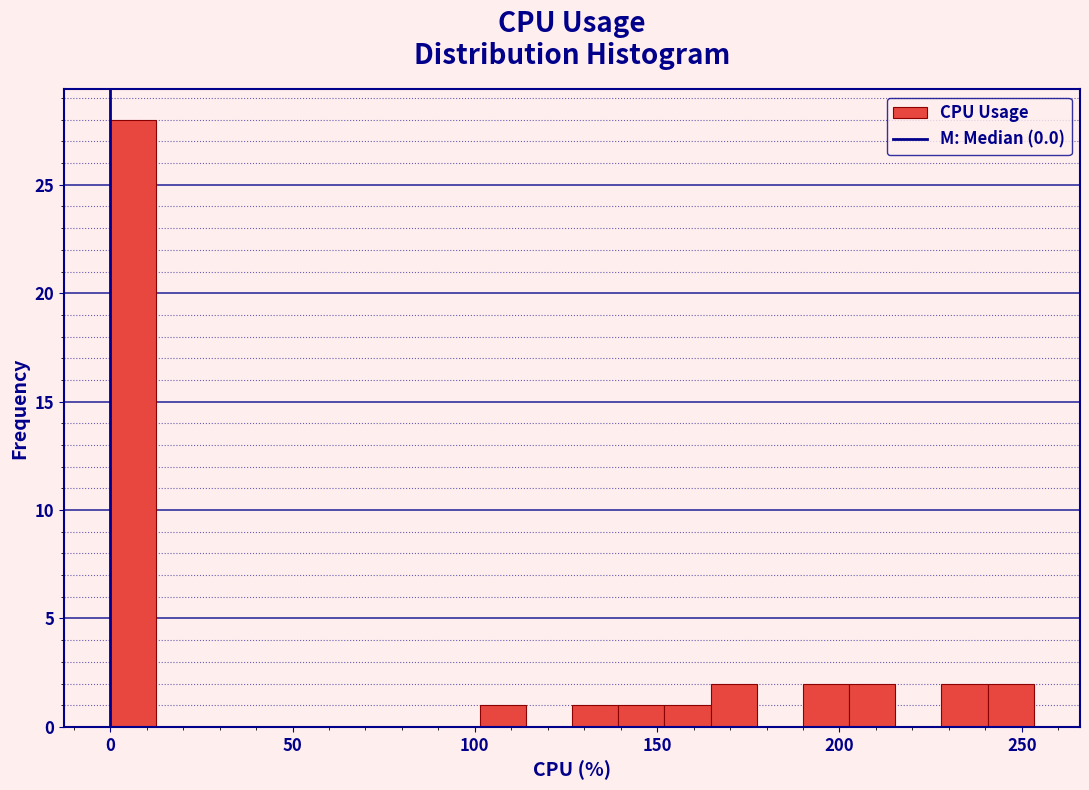

Read against the x-axis, roughly where is the centre of the tallest bar?

5